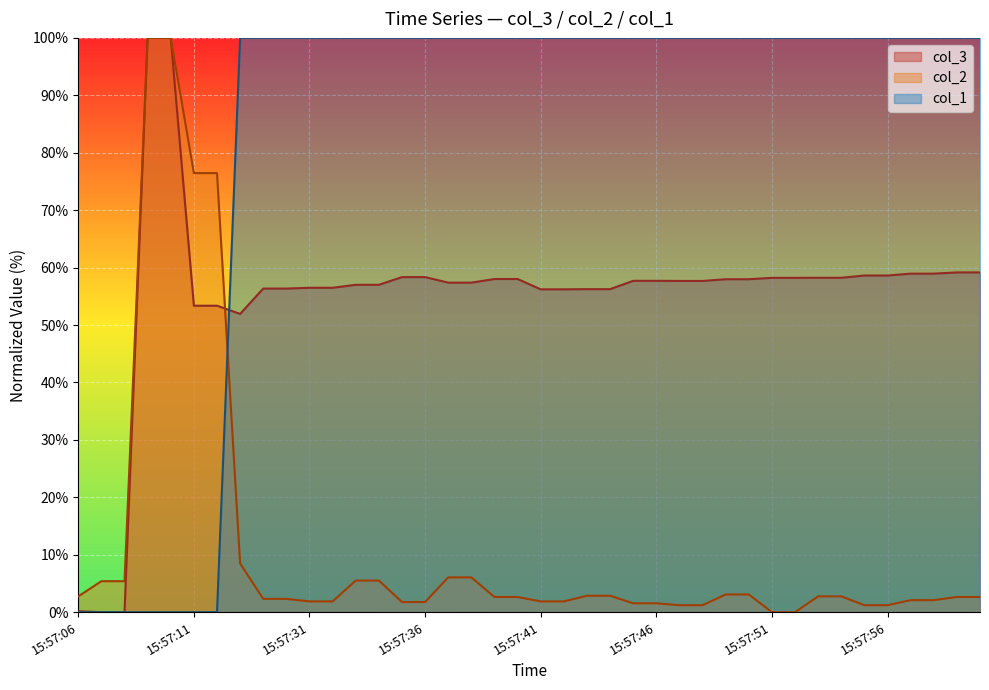

Reading left to right, extract all data points from this chart.

col_3: 15:57:06=0.2	15:57:07=0.0	15:57:08=0.0	15:57:09=100.0	15:57:10=100.0	15:57:11=53.4	15:57:12=53.4	15:57:13=51.9	15:57:29=56.3	15:57:30=56.3	15:57:31=56.5	15:57:32=56.5	15:57:33=57.0	15:57:34=57.0	15:57:35=58.3	15:57:36=58.3	15:57:37=57.4	15:57:38=57.4	15:57:39=58.0	15:57:40=58.0	15:57:41=56.2	15:57:42=56.2	15:57:43=56.2	15:57:44=56.2	15:57:45=57.7	15:57:46=57.7	15:57:47=57.7	15:57:48=57.7	15:57:49=58.0	15:57:50=58.0	15:57:51=58.2	15:57:52=58.2	15:57:53=58.2	15:57:54=58.2	15:57:55=58.6	15:57:56=58.6	15:57:57=58.9	15:57:58=58.9	15:57:59=59.2	15:58:00=59.2
col_2: 15:57:06=2.8	15:57:07=5.4	15:57:08=5.4	15:57:09=100.0	15:57:10=100.0	15:57:11=76.5	15:57:12=76.5	15:57:13=8.5	15:57:29=2.3	15:57:30=2.3	15:57:31=1.9	15:57:32=1.9	15:57:33=5.5	15:57:34=5.5	15:57:35=1.8	15:57:36=1.8	15:57:37=6.1	15:57:38=6.1	15:57:39=2.6	15:57:40=2.6	15:57:41=1.9	15:57:42=1.9	15:57:43=2.9	15:57:44=2.9	15:57:45=1.5	15:57:46=1.5	15:57:47=1.2	15:57:48=1.2	15:57:49=3.1	15:57:50=3.1	15:57:51=0.0	15:57:52=0.0	15:57:53=2.8	15:57:54=2.8	15:57:55=1.2	15:57:56=1.2	15:57:57=2.1	15:57:58=2.1	15:57:59=2.6	15:58:00=2.6
col_1: 15:57:06=0.0	15:57:07=0.0	15:57:08=0.0	15:57:09=0.0	15:57:10=0.0	15:57:11=0.0	15:57:12=0.0	15:57:13=100.0	15:57:29=100.0	15:57:30=100.0	15:57:31=100.0	15:57:32=100.0	15:57:33=100.0	15:57:34=100.0	15:57:35=100.0	15:57:36=100.0	15:57:37=100.0	15:57:38=100.0	15:57:39=100.0	15:57:40=100.0	15:57:41=100.0	15:57:42=100.0	15:57:43=100.0	15:57:44=100.0	15:57:45=100.0	15:57:46=100.0	15:57:47=100.0	15:57:48=100.0	15:57:49=100.0	15:57:50=100.0	15:57:51=100.0	15:57:52=100.0	15:57:53=100.0	15:57:54=100.0	15:57:55=100.0	15:57:56=100.0	15:57:57=100.0	15:57:58=100.0	15:57:59=100.0	15:58:00=100.0